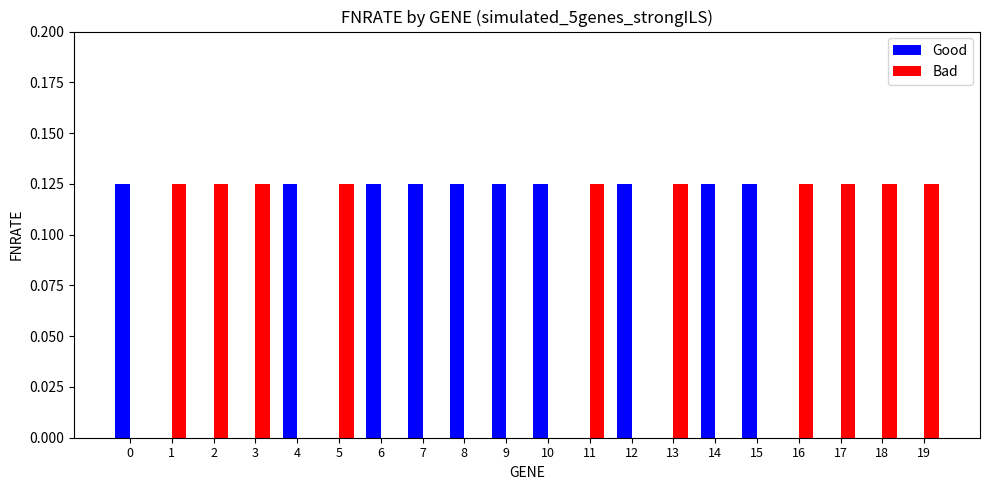

The value of Bad at 6 is 0.0. True or false?

True